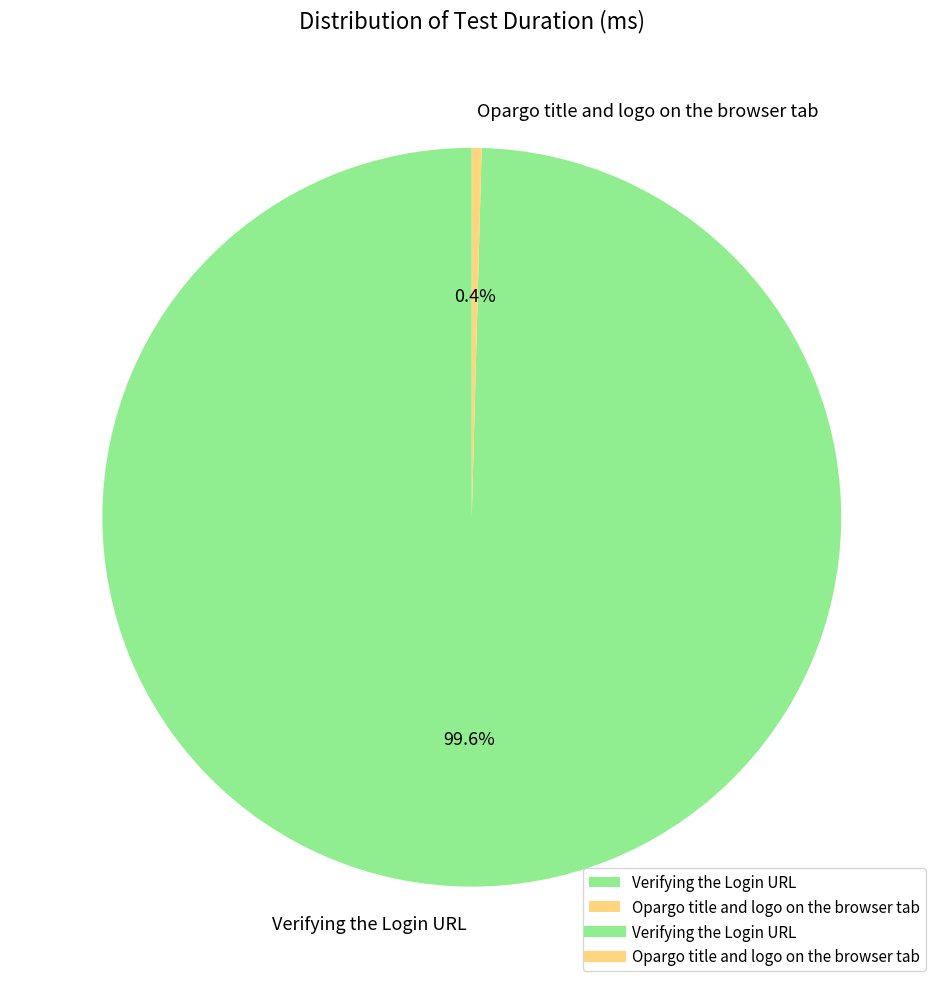

The Verifying the Login URL slice represents 93% of the pie. True or false?

False